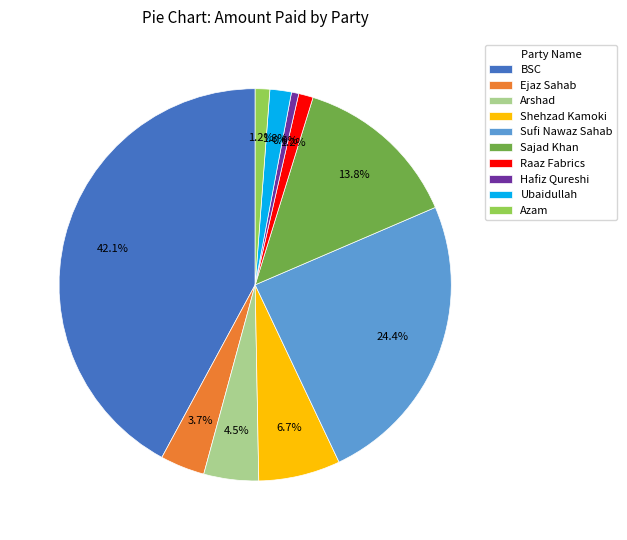

What percentage is the Hafiz Qureshi slice, to the nearest percent?

1%